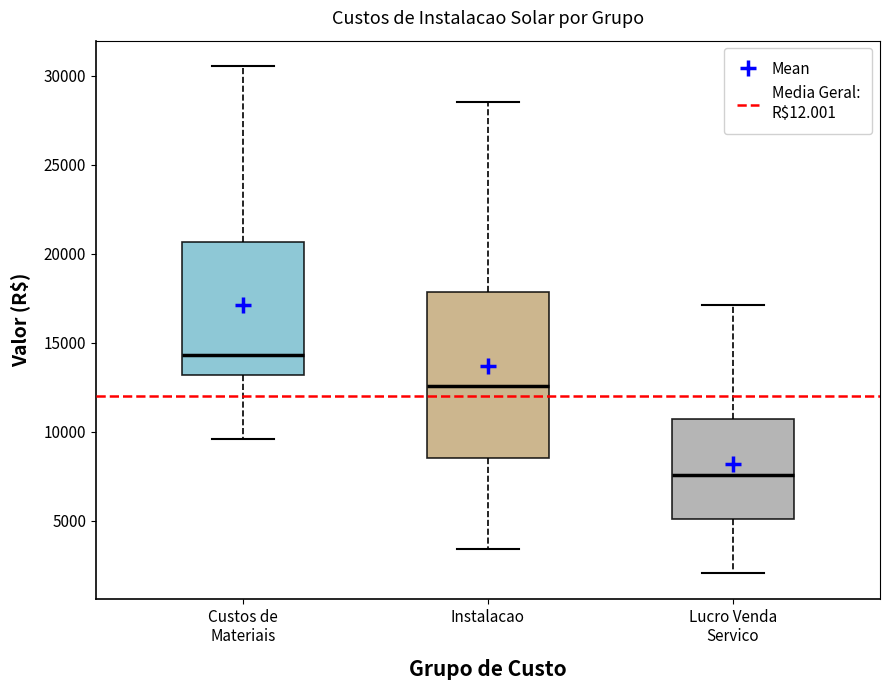

Reading left to right, read every box against the y-axis: the position of its median line, the range the box covers, and the ends of its whiskers. The values are not printed on the chart, so give them approximately, as read against the axis.

Custos de Materiais: median 14500, box 13000 to 20500, whiskers 9500 to 30500
Instalacao: median 12500, box 8500 to 18000, whiskers 3500 to 28500
Lucro Venda Servico: median 7500, box 5000 to 10500, whiskers 2000 to 17000